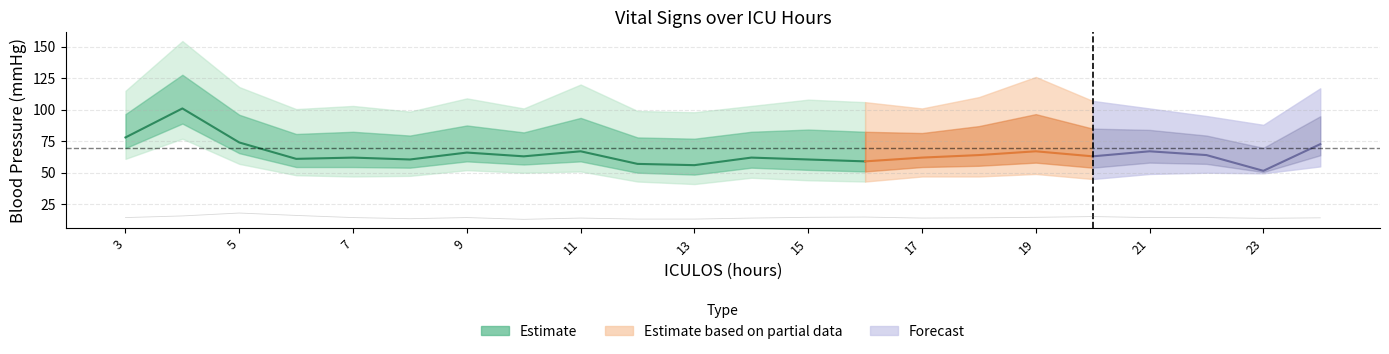

What is the difference between the SBP values at 13 and 24?

19.0